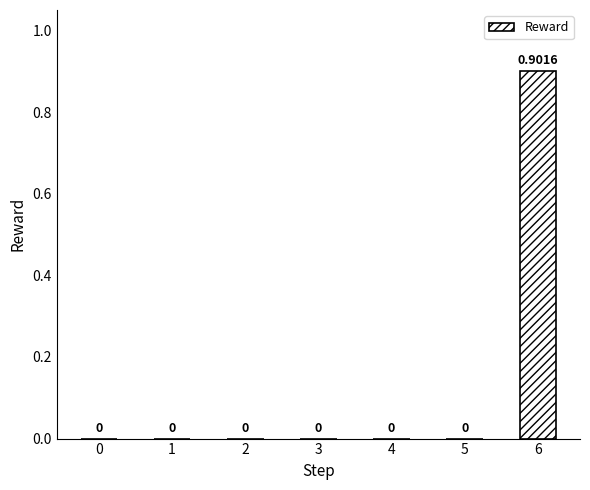

What is the change in value from 5 to 6?

+0.9